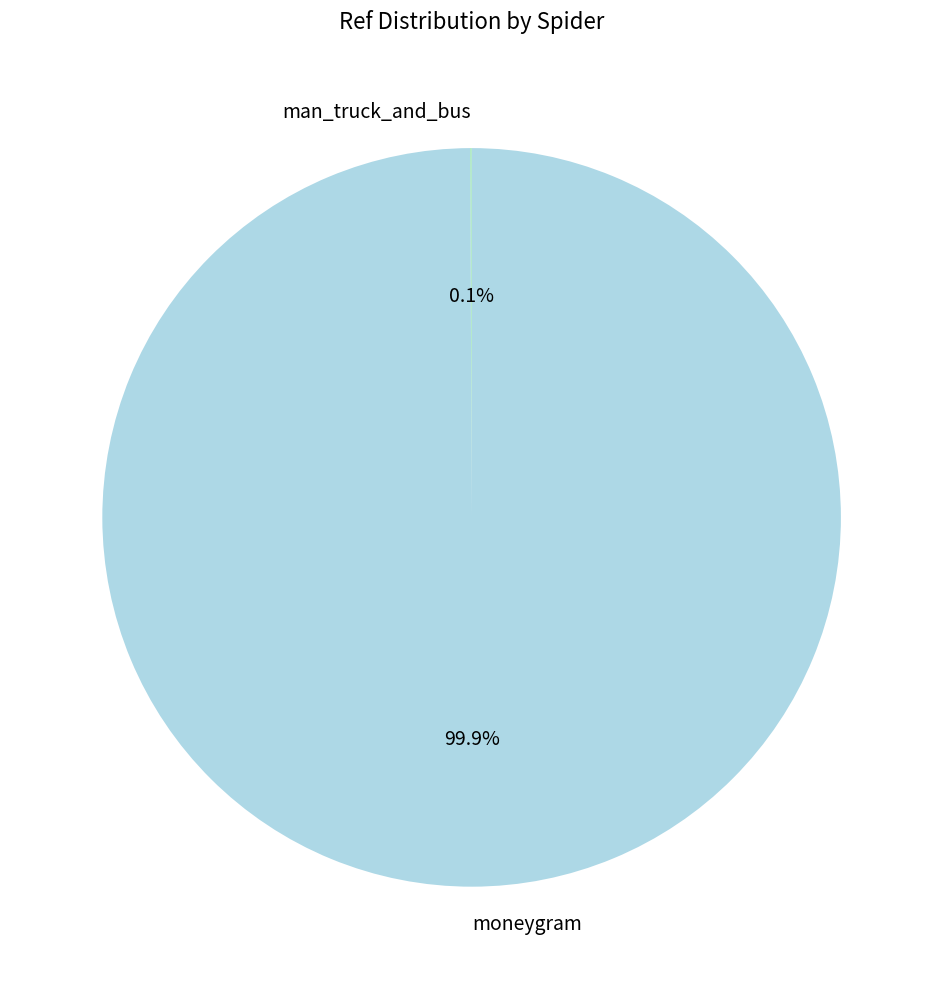

What is the majority slice?

moneygram